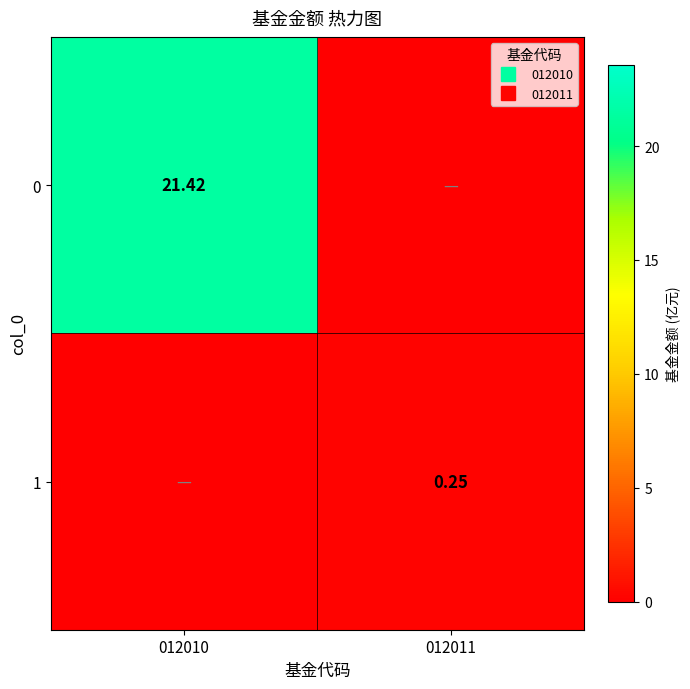

At how many categories does at least one series exceed 15?

1